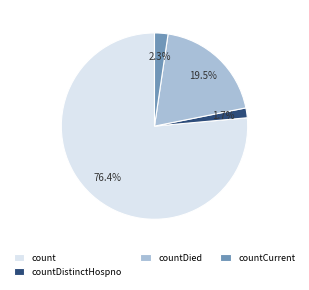

What portion of the pie excludes countDied?

80.5%